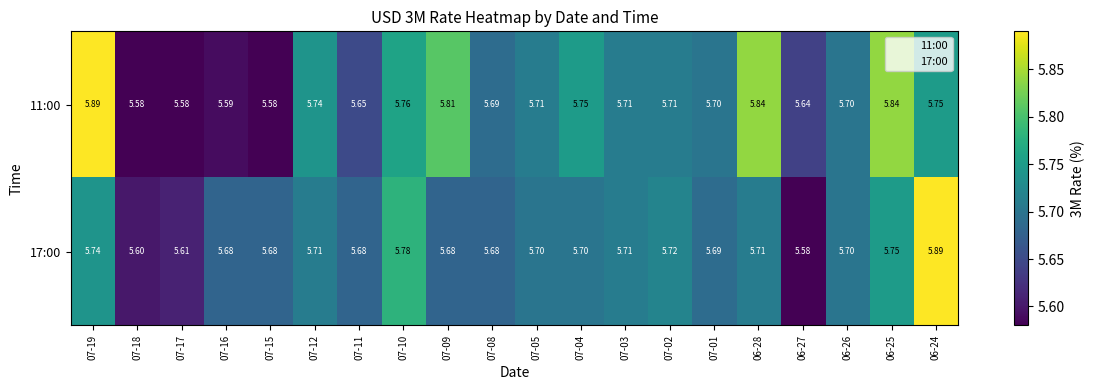

Is the value of 17:00 at 06-26 greater than the value of 11:00 at 07-05?

No